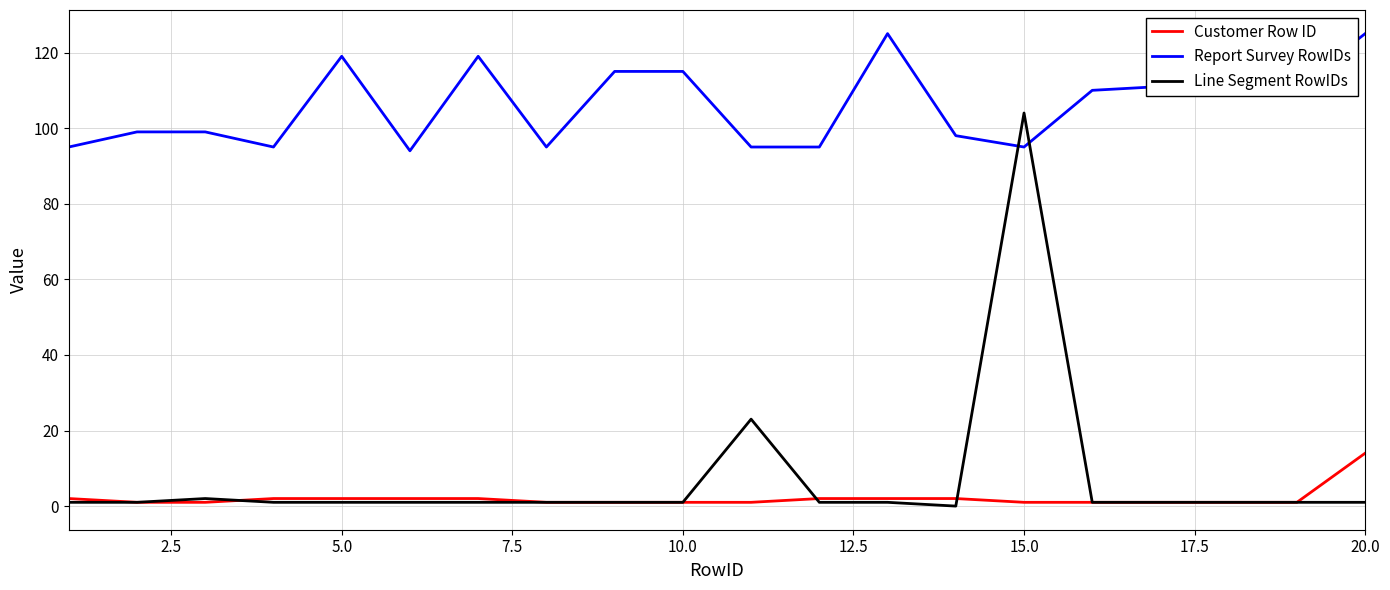

Rank the series by their maximum value, from highest to lowest.

Report Survey RowIDs, Line Segment RowIDs, Customer Row ID